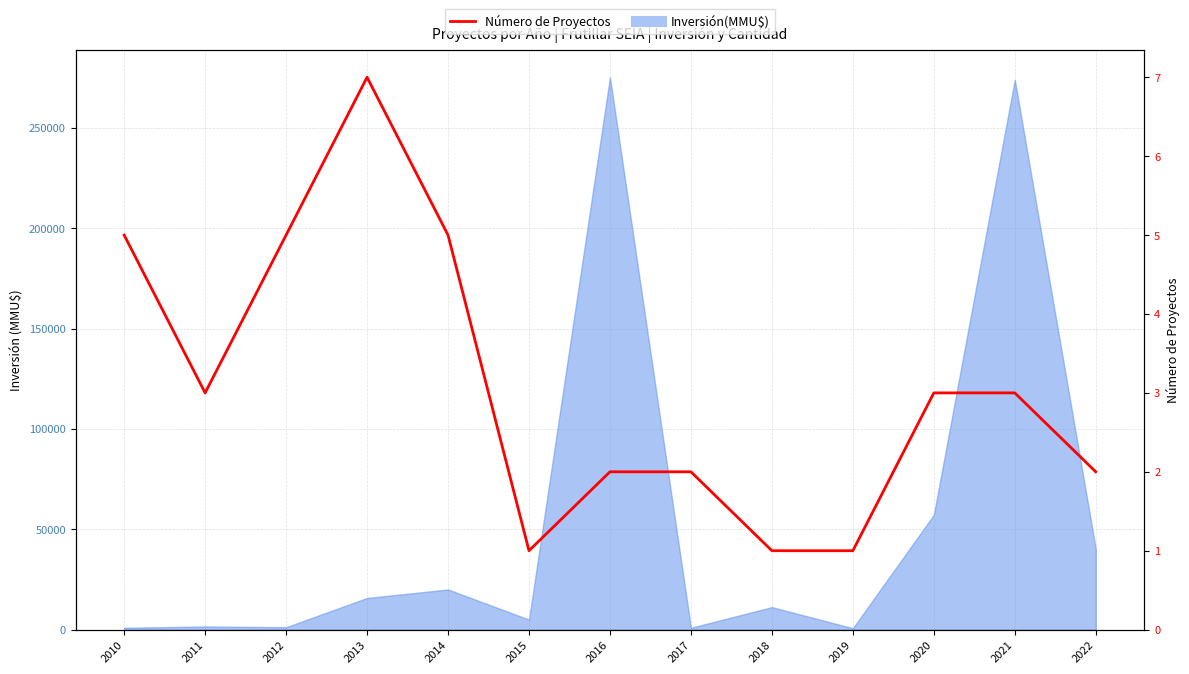

At which category does the data reach its first local peak?

2013